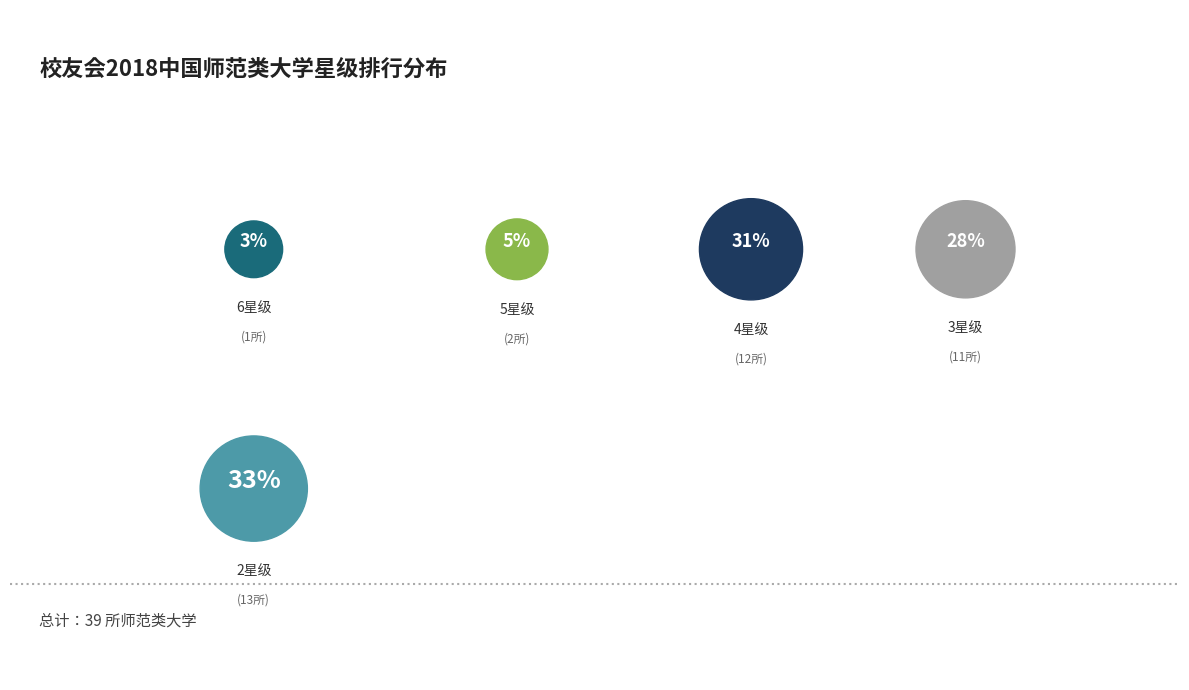

Between 4星级 and 5星级, which is larger?

4星级